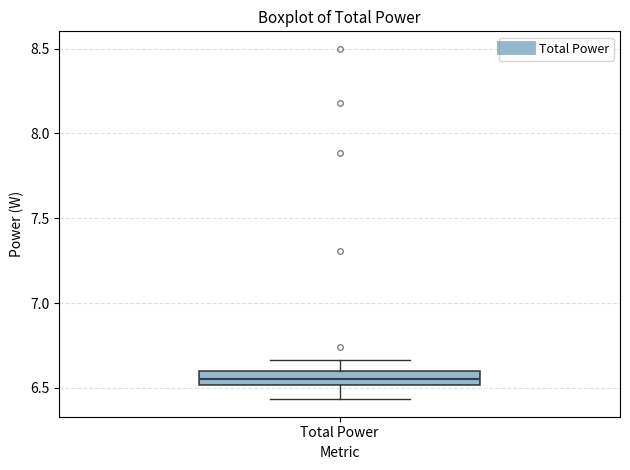

Transcribe this box plot: give where the median line is, the range the box spans, and where the two whiskers end, as read against the y-axis. The values are not printed on the chart, so give them approximately, as read against the axis.

median 6.55, box 6.50 to 6.60, whiskers 6.45 to 6.65